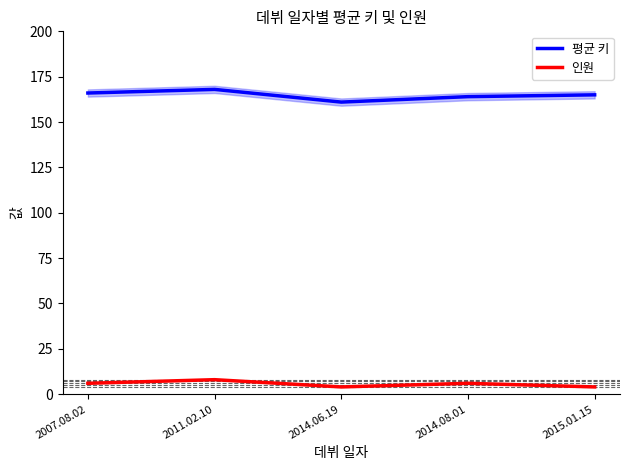

True or false: 인원 and 평균 키 cross at least once.

False